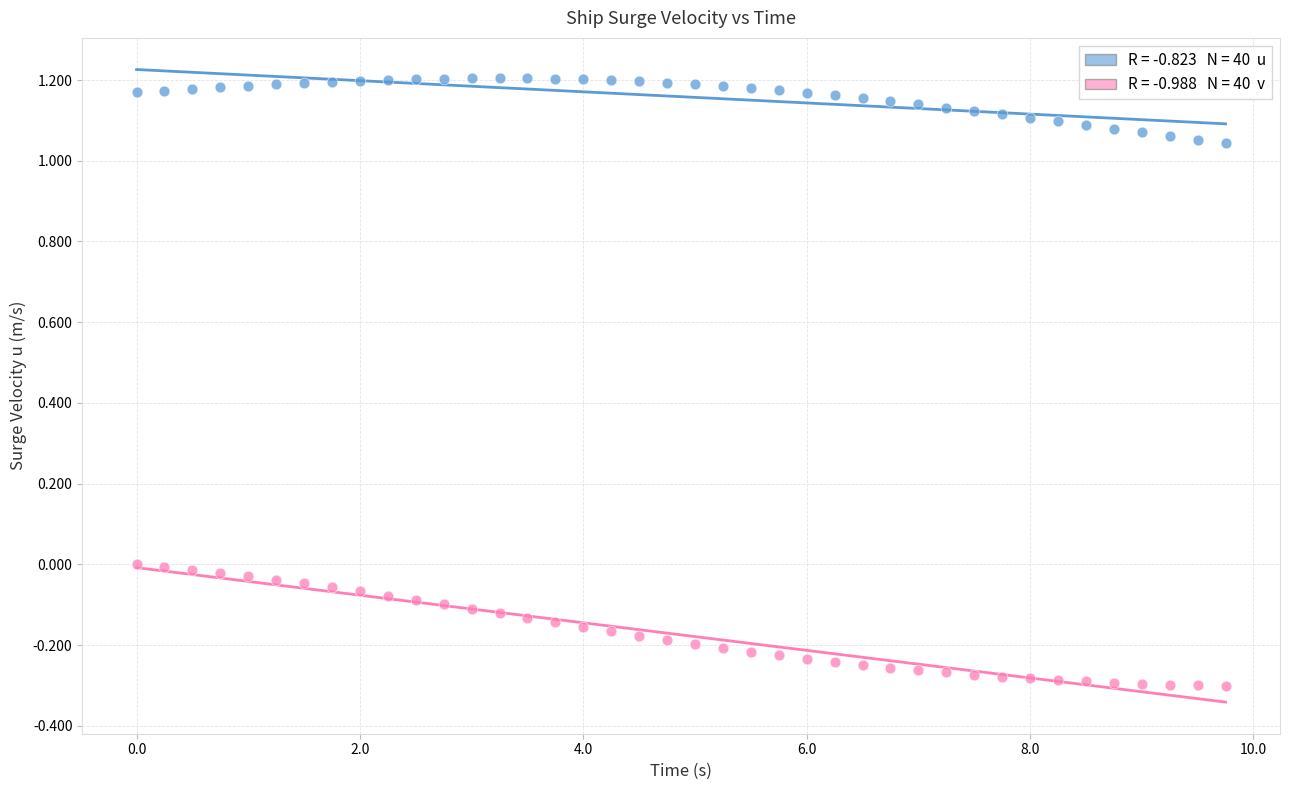

Across all data points, what is the range of Y values (max minus min)?

1.5